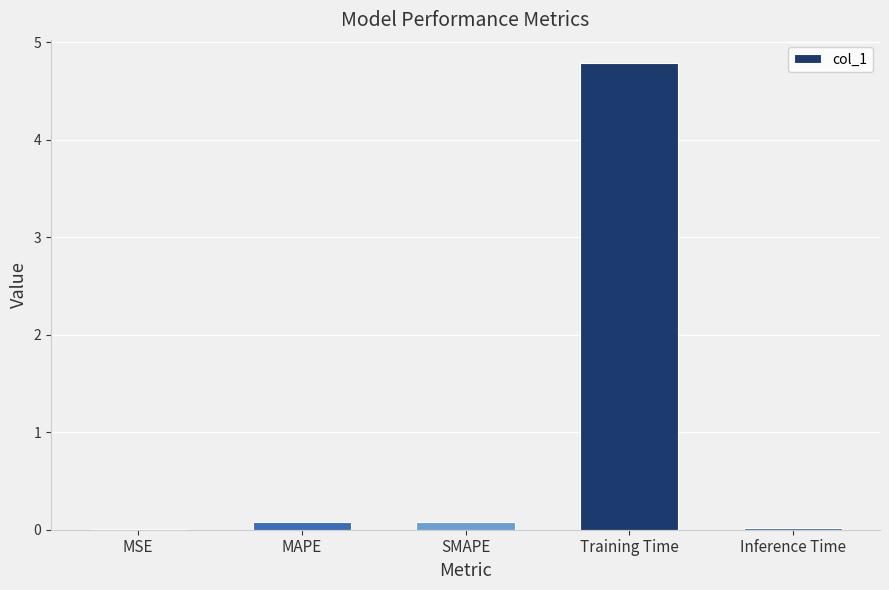

Are the bars grouped side by side (vs. stacked)?

No